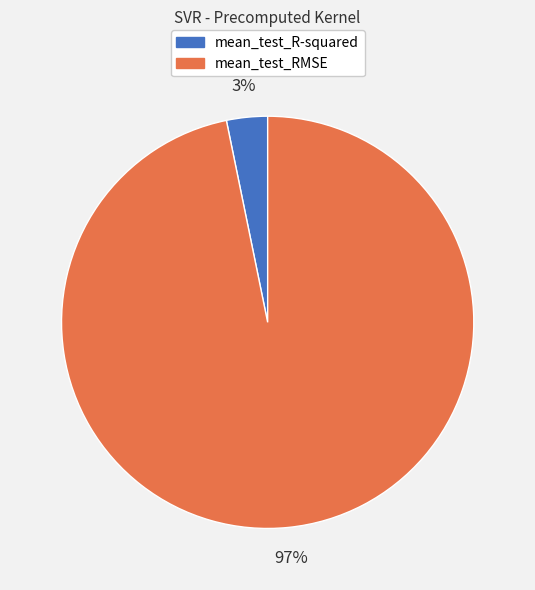

True or false: mean_test_R-squared accounts for 10% of the total.

False